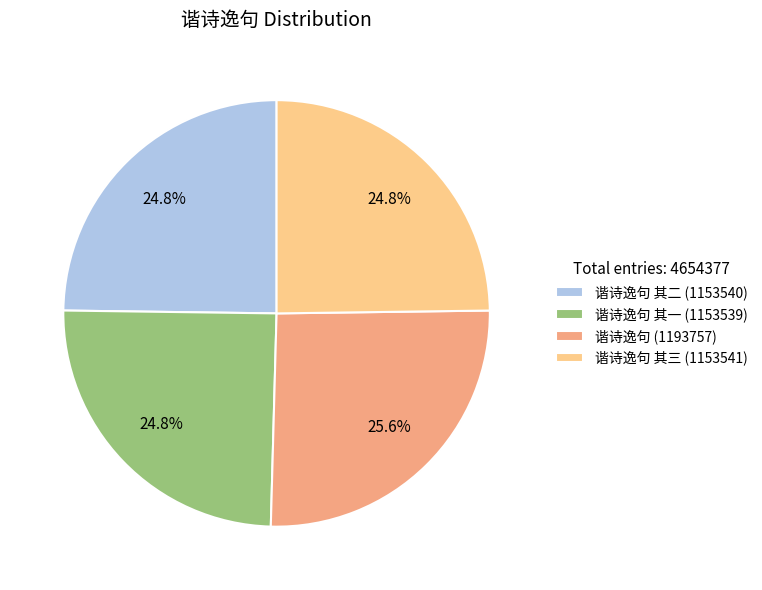

Is there a majority slice in this chart?

No